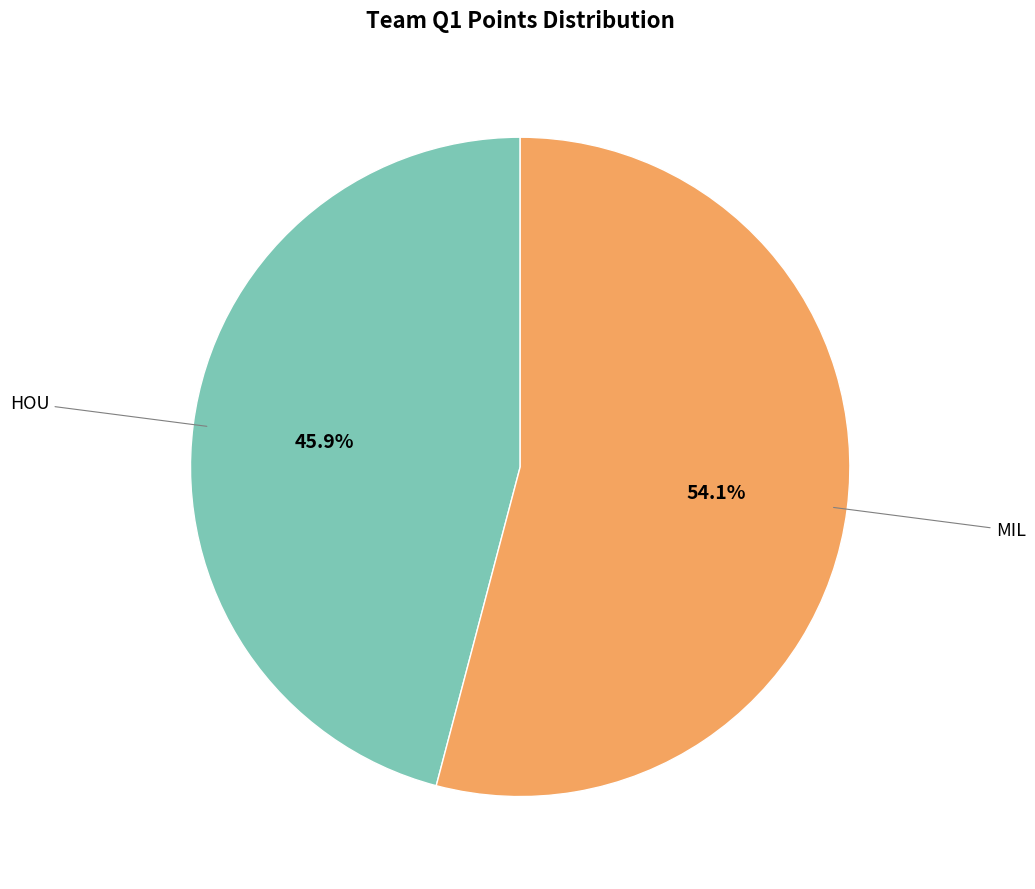

To the nearest percent, what is the average slice percentage?

50%